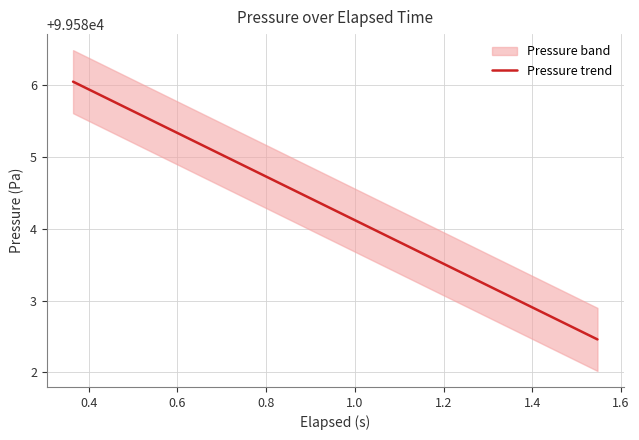

What is the maximum value shown in the chart?

99586.1